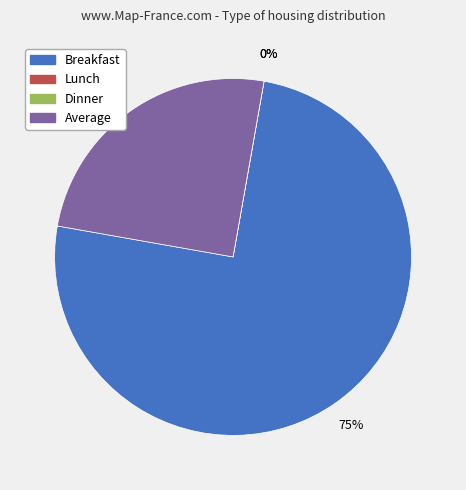

Which category has the smallest portion of the pie?

Lunch